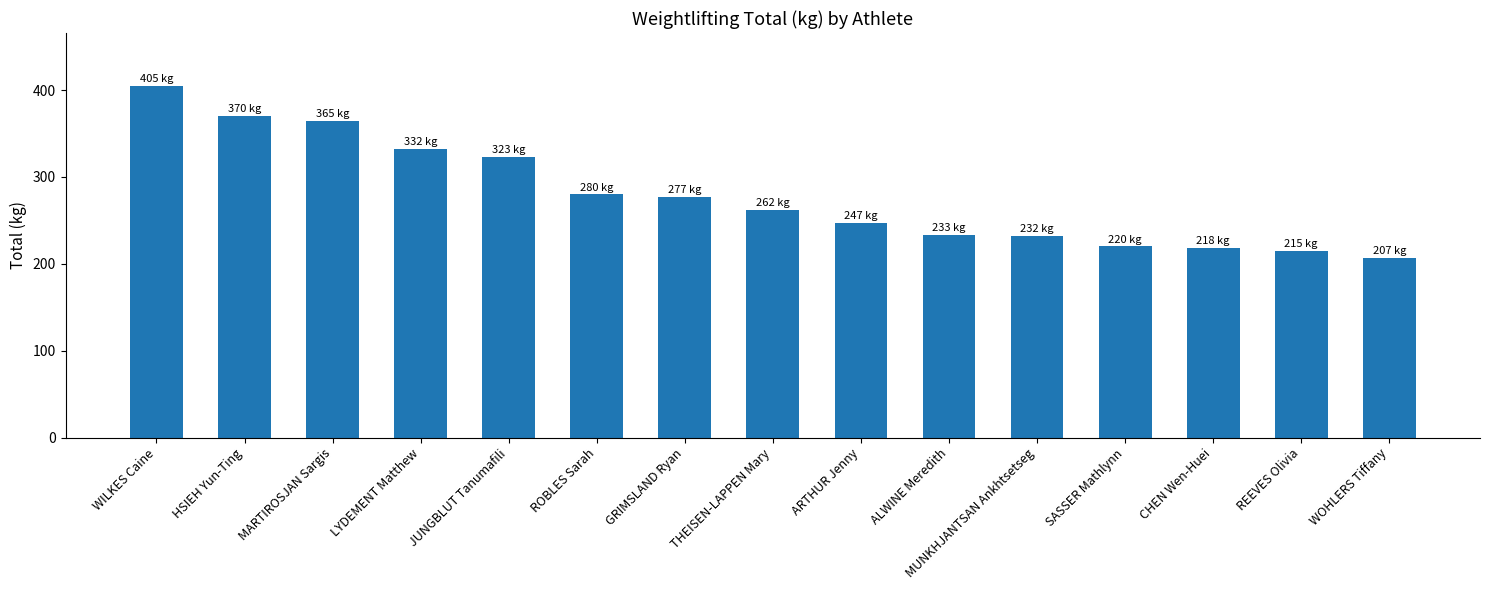

What is the smallest value displayed?

207